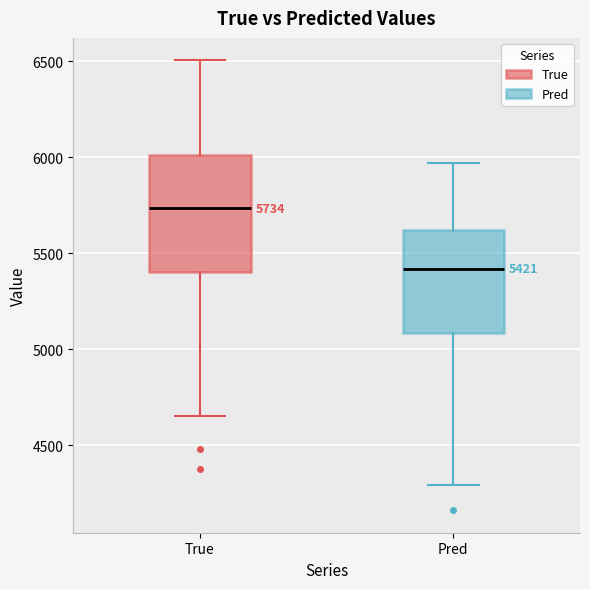

Comparing the boxes themselves (not the whiskers), which one is the tallest?

True